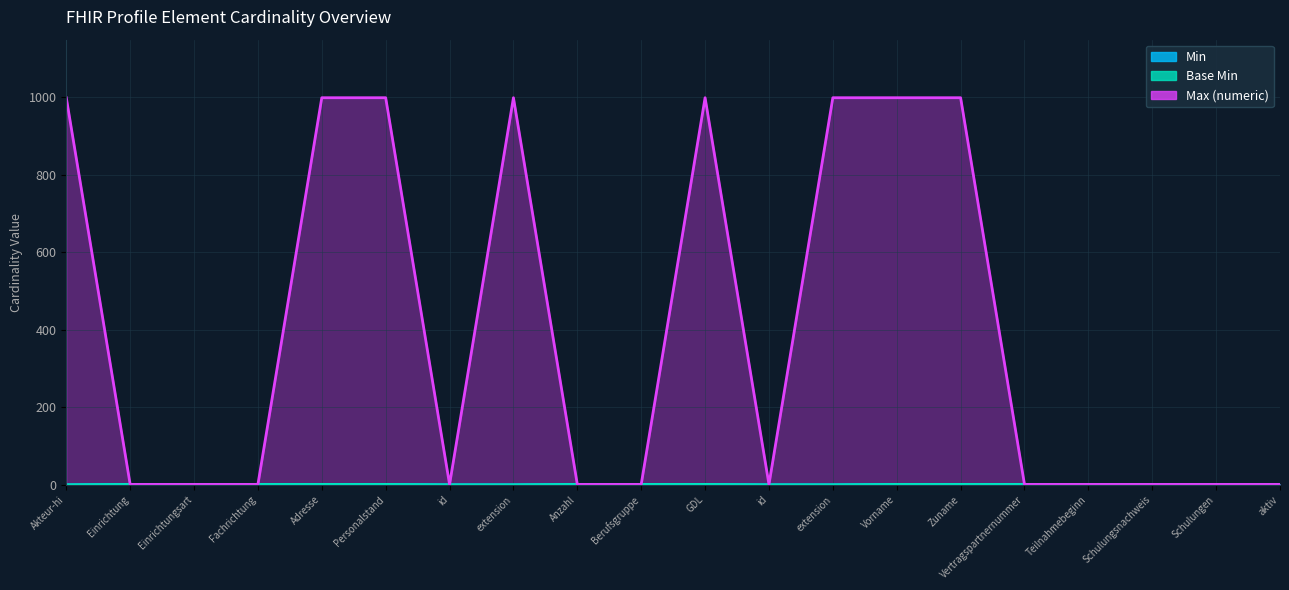

What is the value of the Max (numeric) point at the 2nd from the left?

1